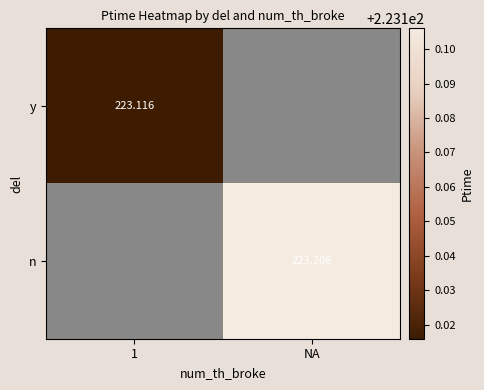

The n series shows 326.5 at NA. True or false?

False